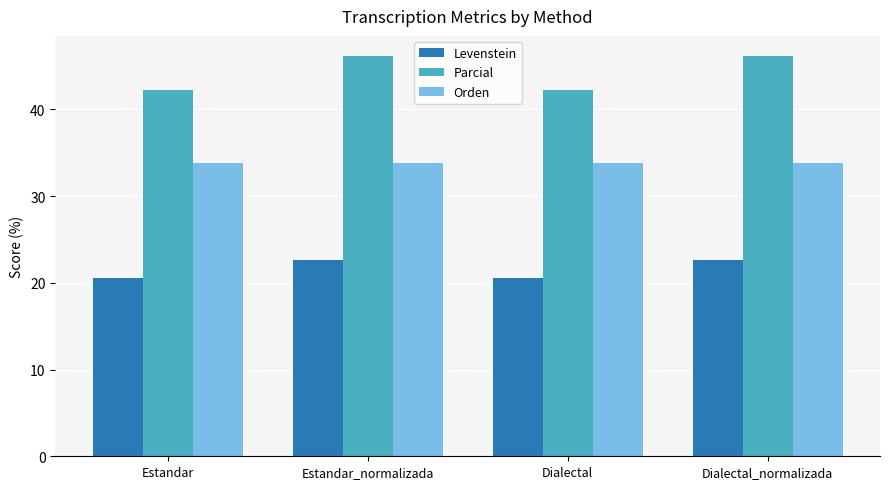

At how many categories does at least one series exceed 43?

2